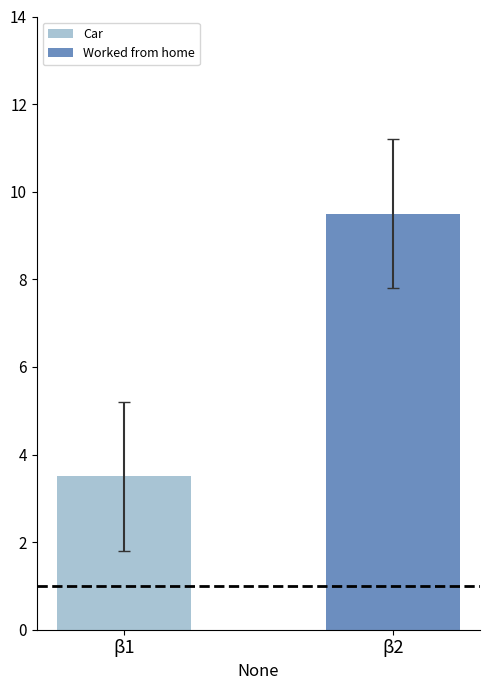

Which series has the largest range (max minus min)?

Car